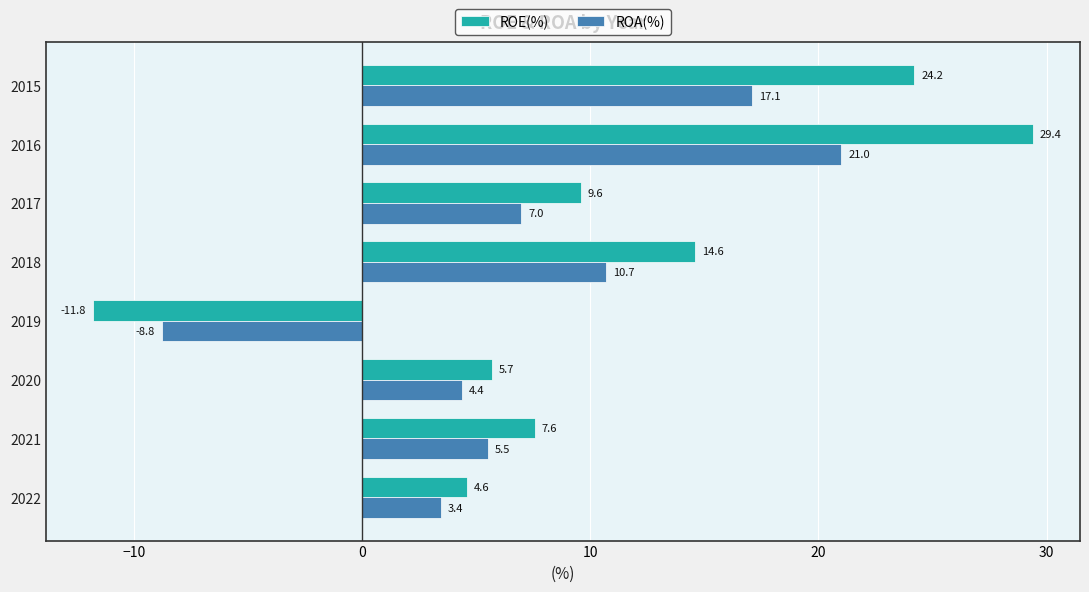

List the series in order of their overall mean, highest first.

ROE(%), ROA(%)